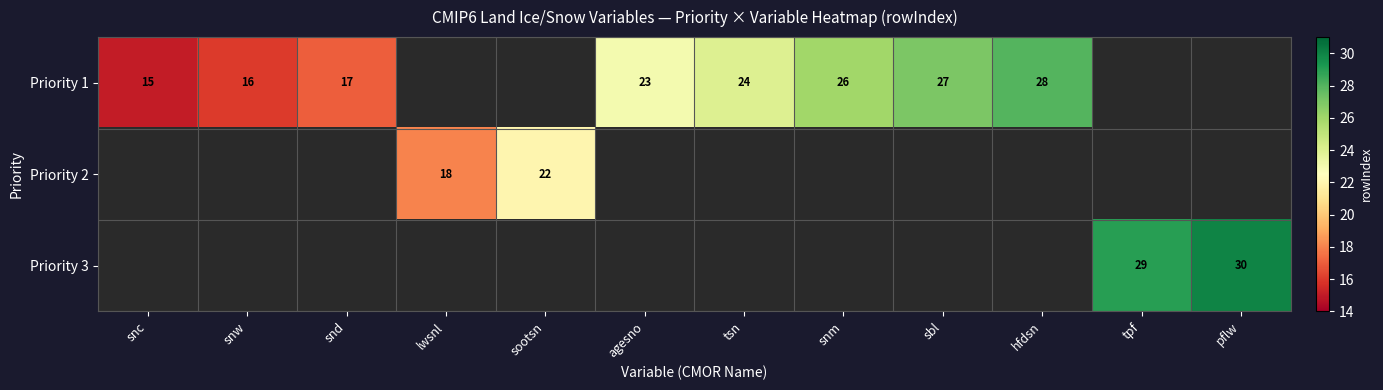

The Priority 1 series shows 27 at sbl. True or false?

True